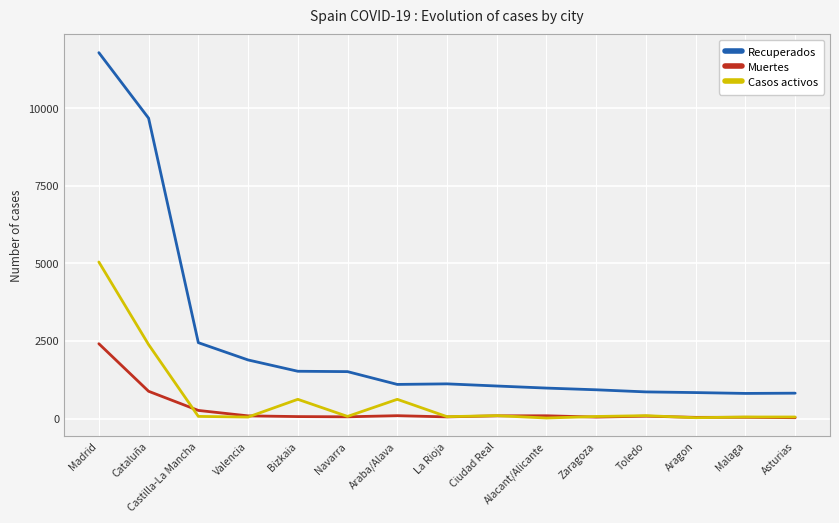

True or false: Recuperados and Muertes cross at least once.

False